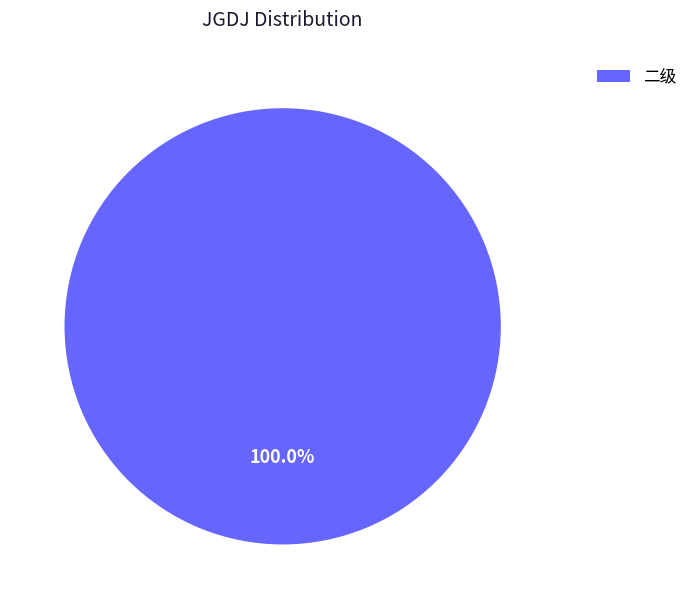

Rank the categories by value from lowest to highest.

二级